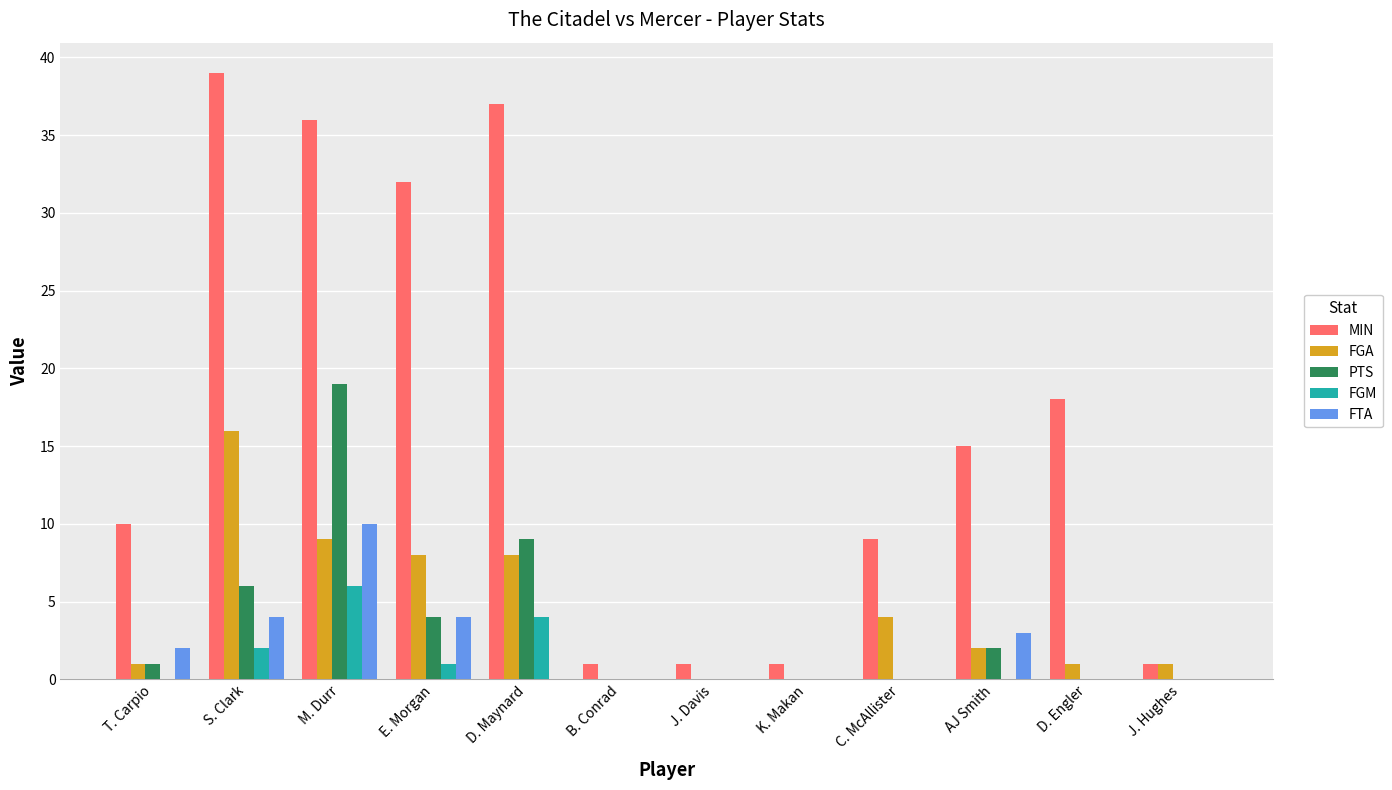

What is the highest value of the FGA series?

16